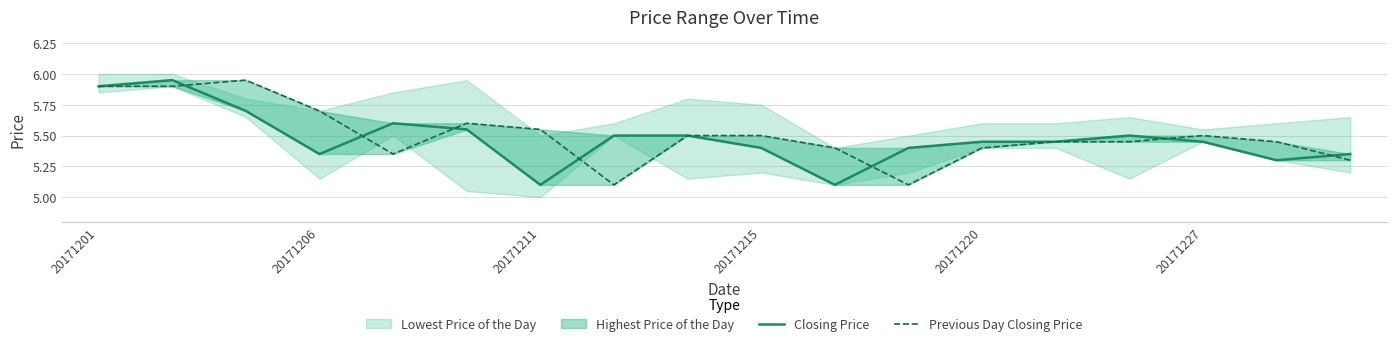

The Previous Day Closing Price series shows 2.7 at 16. True or false?

False